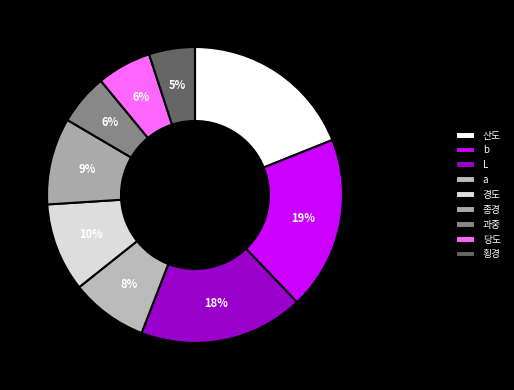

Is it true that L is 18% of the pie?

True